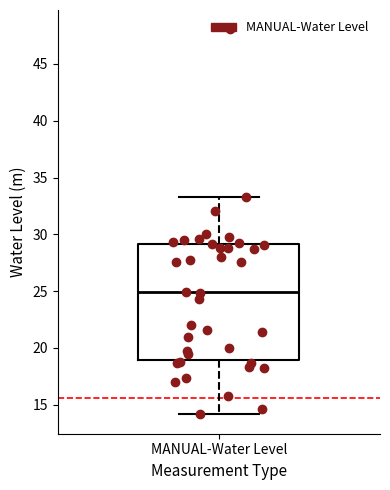

Read this box plot against the y-axis: the position of the median line, the range covered by the box, and the ends of both whiskers. The values are not printed on the chart, so give them approximately, as read against the axis.

median 25.0, box 19.0 to 29.0, whiskers 14.0 to 33.5